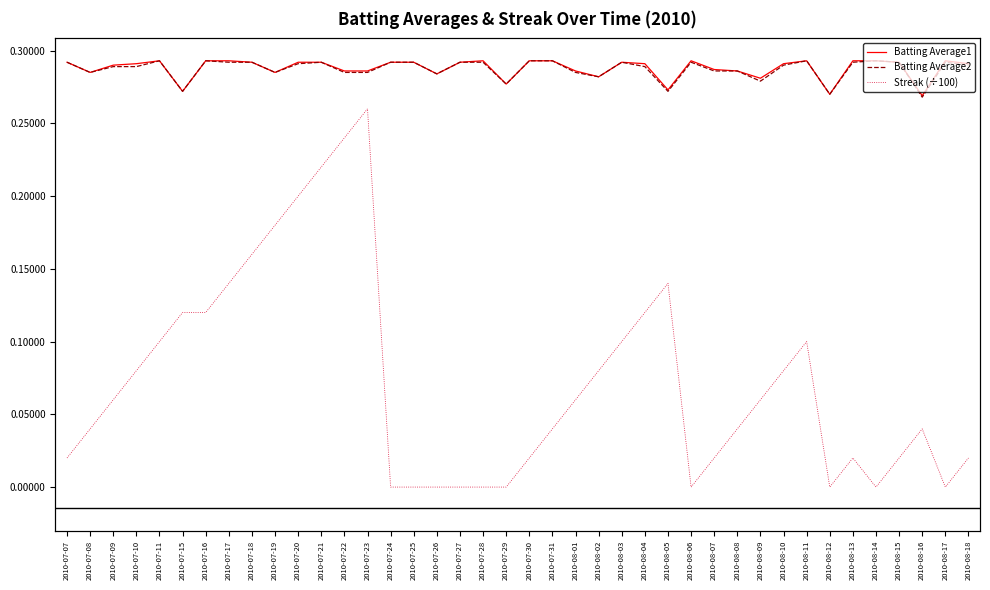

How many Batting Average2 values are between 0 and 1?

40